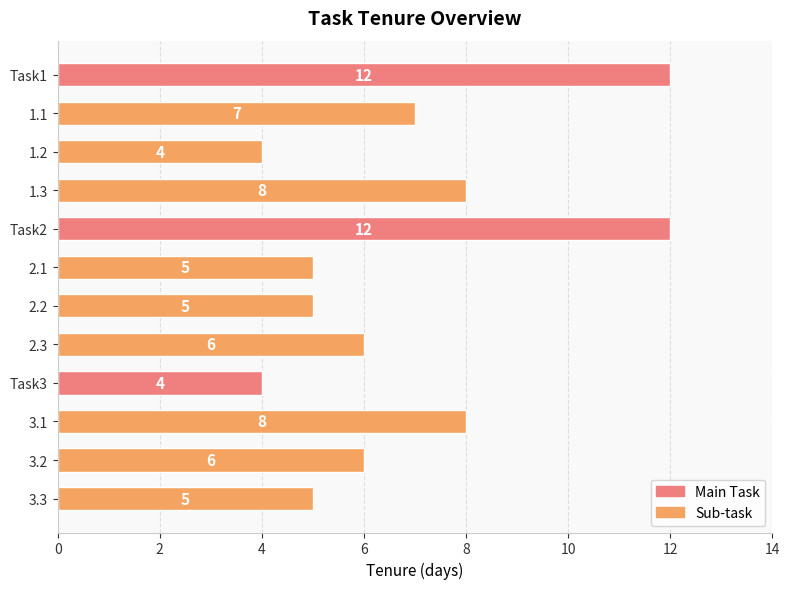

What is the change in value from Task1 to 3.3?

-7